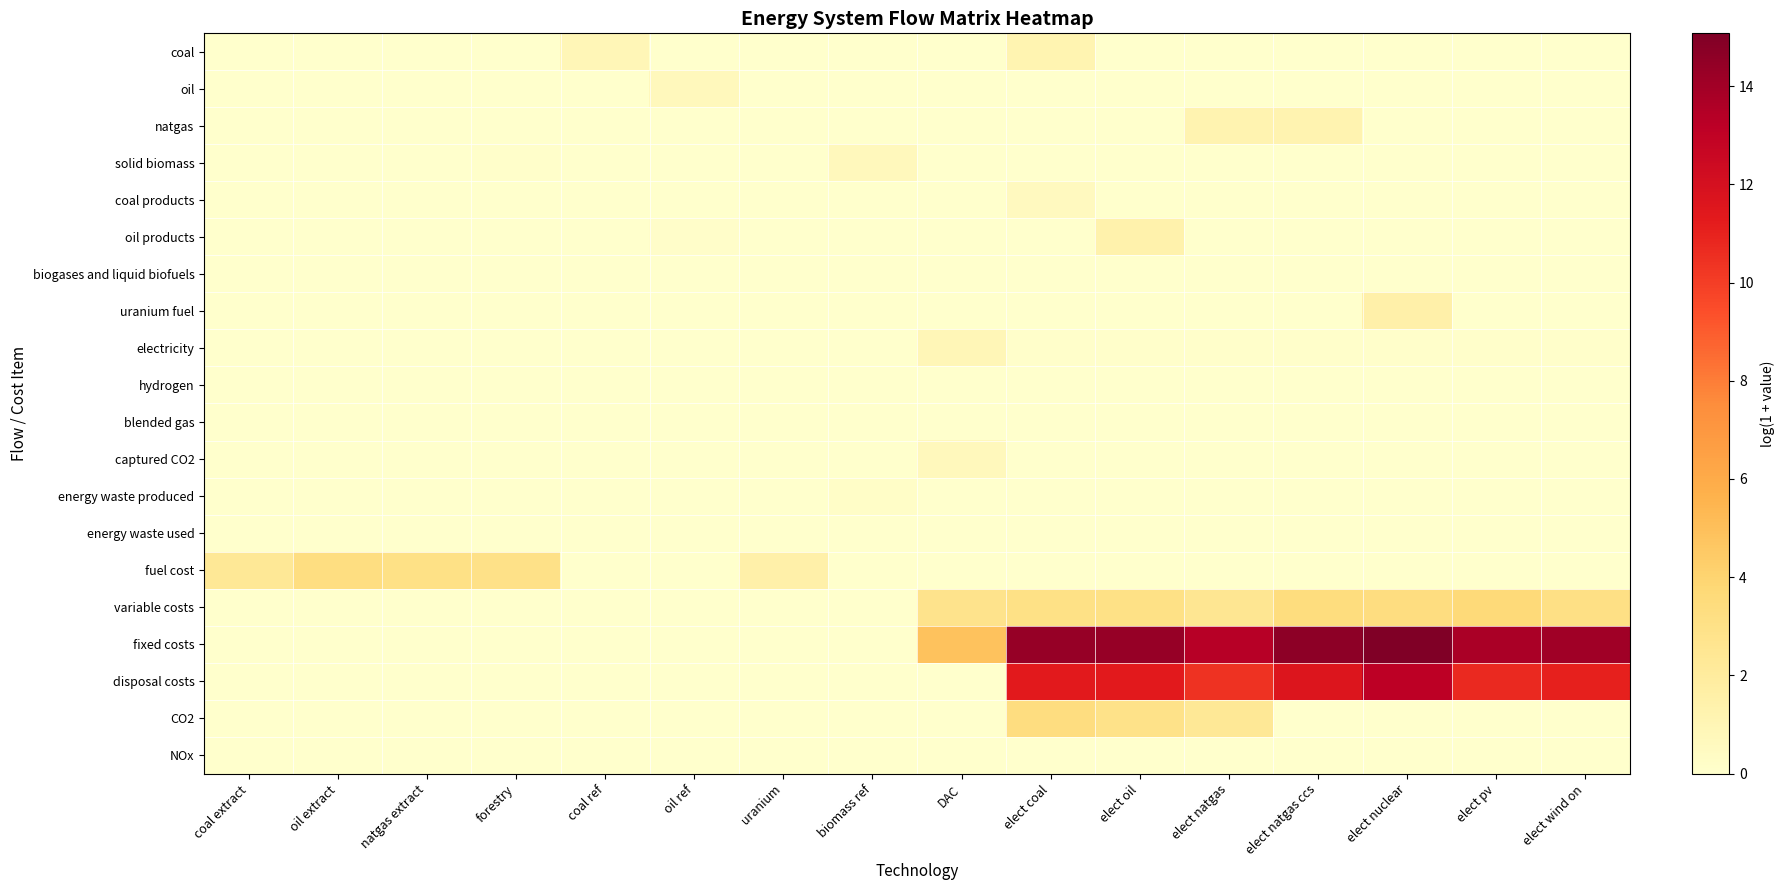

Reading left to right, extract all data points from this chart.

coal: coal extract=0.0	oil extract=0.0	natgas extract=0.0	forestry=0.0	coal ref=0.9	oil ref=0.0	uranium=0.0	biomass ref=0.0	DAC=0.0	elect coal=1.1	elect oil=0.0	elect natgas=0.0	elect natgas ccs=0.0	elect nuclear=0.0	elect pv=0.0	elect wind on=0.0
oil: coal extract=0.0	oil extract=0.0	natgas extract=0.0	forestry=0.0	coal ref=0.0	oil ref=0.7	uranium=0.0	biomass ref=0.0	DAC=0.0	elect coal=0.0	elect oil=0.0	elect natgas=0.0	elect natgas ccs=0.0	elect nuclear=0.0	elect pv=0.0	elect wind on=0.0
natgas: coal extract=0.0	oil extract=0.0	natgas extract=0.0	forestry=0.0	coal ref=0.0	oil ref=0.0	uranium=0.0	biomass ref=0.0	DAC=0.0	elect coal=0.0	elect oil=0.0	elect natgas=1.2	elect natgas ccs=1.2	elect nuclear=0.0	elect pv=0.0	elect wind on=0.0
solid biomass: coal extract=0.0	oil extract=0.0	natgas extract=0.0	forestry=0.1	coal ref=0.0	oil ref=0.0	uranium=0.0	biomass ref=0.7	DAC=0.0	elect coal=0.0	elect oil=0.0	elect natgas=0.0	elect natgas ccs=0.0	elect nuclear=0.0	elect pv=0.0	elect wind on=0.0
coal products: coal extract=0.0	oil extract=0.0	natgas extract=0.0	forestry=0.0	coal ref=0.0	oil ref=0.0	uranium=0.0	biomass ref=0.0	DAC=0.0	elect coal=0.6	elect oil=0.0	elect natgas=0.0	elect natgas ccs=0.0	elect nuclear=0.0	elect pv=0.0	elect wind on=0.0
oil products: coal extract=0.0	oil extract=0.0	natgas extract=0.0	forestry=0.0	coal ref=0.0	oil ref=0.1	uranium=0.0	biomass ref=0.0	DAC=0.0	elect coal=0.0	elect oil=1.4	elect natgas=0.0	elect natgas ccs=0.0	elect nuclear=0.0	elect pv=0.0	elect wind on=0.0
biogases and liquid biofuels: coal extract=0.0	oil extract=0.0	natgas extract=0.0	forestry=0.0	coal ref=0.0	oil ref=0.0	uranium=0.0	biomass ref=0.0	DAC=0.0	elect coal=0.0	elect oil=0.0	elect natgas=0.0	elect natgas ccs=0.0	elect nuclear=0.0	elect pv=0.0	elect wind on=0.0
uranium fuel: coal extract=0.0	oil extract=0.0	natgas extract=0.0	forestry=0.0	coal ref=0.0	oil ref=0.0	uranium=0.0	biomass ref=0.0	DAC=0.0	elect coal=0.0	elect oil=0.0	elect natgas=0.0	elect natgas ccs=0.0	elect nuclear=1.5	elect pv=0.0	elect wind on=0.0
electricity: coal extract=0.0	oil extract=0.0	natgas extract=0.0	forestry=0.0	coal ref=0.0	oil ref=0.0	uranium=0.0	biomass ref=0.0	DAC=0.9	elect coal=0.1	elect oil=0.1	elect natgas=0.1	elect natgas ccs=0.1	elect nuclear=0.1	elect pv=0.1	elect wind on=0.1
hydrogen: coal extract=0.0	oil extract=0.0	natgas extract=0.0	forestry=0.0	coal ref=0.0	oil ref=0.0	uranium=0.0	biomass ref=0.0	DAC=0.0	elect coal=0.0	elect oil=0.0	elect natgas=0.0	elect natgas ccs=0.0	elect nuclear=0.0	elect pv=0.0	elect wind on=0.0
blended gas: coal extract=0.0	oil extract=0.0	natgas extract=0.0	forestry=0.0	coal ref=0.0	oil ref=0.0	uranium=0.0	biomass ref=0.0	DAC=0.0	elect coal=0.0	elect oil=0.0	elect natgas=0.0	elect natgas ccs=0.0	elect nuclear=0.0	elect pv=0.0	elect wind on=0.0
captured CO2: coal extract=0.0	oil extract=0.0	natgas extract=0.0	forestry=0.0	coal ref=0.0	oil ref=0.0	uranium=0.0	biomass ref=0.0	DAC=0.7	elect coal=0.0	elect oil=0.0	elect natgas=0.0	elect natgas ccs=0.0	elect nuclear=0.0	elect pv=0.0	elect wind on=0.0
energy waste produced: coal extract=0.0	oil extract=0.0	natgas extract=0.0	forestry=0.0	coal ref=0.0	oil ref=0.0	uranium=0.0	biomass ref=0.2	DAC=0.0	elect coal=0.0	elect oil=0.0	elect natgas=0.0	elect natgas ccs=0.0	elect nuclear=0.0	elect pv=0.0	elect wind on=0.0
energy waste used: coal extract=0.0	oil extract=0.0	natgas extract=0.0	forestry=0.0	coal ref=0.0	oil ref=0.0	uranium=0.0	biomass ref=0.0	DAC=0.0	elect coal=0.0	elect oil=0.0	elect natgas=0.0	elect natgas ccs=0.0	elect nuclear=0.0	elect pv=0.0	elect wind on=0.0
fuel cost: coal extract=2.3	oil extract=3.3	natgas extract=3.0	forestry=3.0	coal ref=0.0	oil ref=0.0	uranium=1.5	biomass ref=0.0	DAC=0.0	elect coal=0.0	elect oil=0.0	elect natgas=0.0	elect natgas ccs=0.0	elect nuclear=0.0	elect pv=0.0	elect wind on=0.0
variable costs: coal extract=0.0	oil extract=0.0	natgas extract=0.0	forestry=0.0	coal ref=0.0	oil ref=0.0	uranium=0.0	biomass ref=0.0	DAC=2.8	elect coal=3.0	elect oil=3.0	elect natgas=2.5	elect natgas ccs=3.4	elect nuclear=3.4	elect pv=3.6	elect wind on=3.1
fixed costs: coal extract=0.0	oil extract=0.0	natgas extract=0.0	forestry=0.0	coal ref=0.0	oil ref=0.0	uranium=0.0	biomass ref=0.0	DAC=4.8	elect coal=14.3	elect oil=14.3	elect natgas=13.4	elect natgas ccs=14.6	elect nuclear=15.1	elect pv=13.7	elect wind on=14.0
disposal costs: coal extract=0.0	oil extract=0.0	natgas extract=0.0	forestry=0.0	coal ref=0.0	oil ref=0.0	uranium=0.0	biomass ref=0.0	DAC=0.0	elect coal=11.3	elect oil=11.3	elect natgas=10.4	elect natgas ccs=11.7	elect nuclear=13.2	elect pv=10.8	elect wind on=11.0
CO2: coal extract=0.0	oil extract=0.0	natgas extract=0.0	forestry=0.0	coal ref=0.0	oil ref=0.0	uranium=0.0	biomass ref=0.0	DAC=0.0	elect coal=3.3	elect oil=2.9	elect natgas=2.3	elect natgas ccs=0.0	elect nuclear=0.0	elect pv=0.0	elect wind on=0.0
NOx: coal extract=0.0	oil extract=0.0	natgas extract=0.0	forestry=0.0	coal ref=0.0	oil ref=0.0	uranium=0.0	biomass ref=0.0	DAC=0.0	elect coal=0.0	elect oil=0.0	elect natgas=0.0	elect natgas ccs=0.0	elect nuclear=0.0	elect pv=0.0	elect wind on=0.0